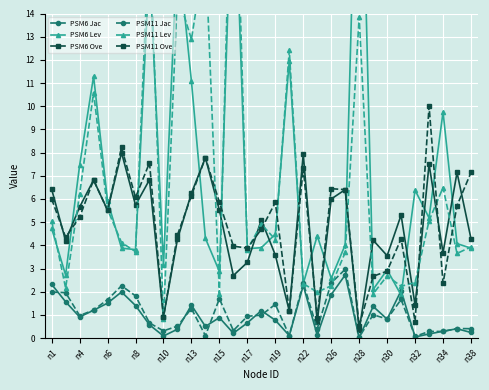

The value of PSM6 Ove at n6 is 1.2. True or false?

False